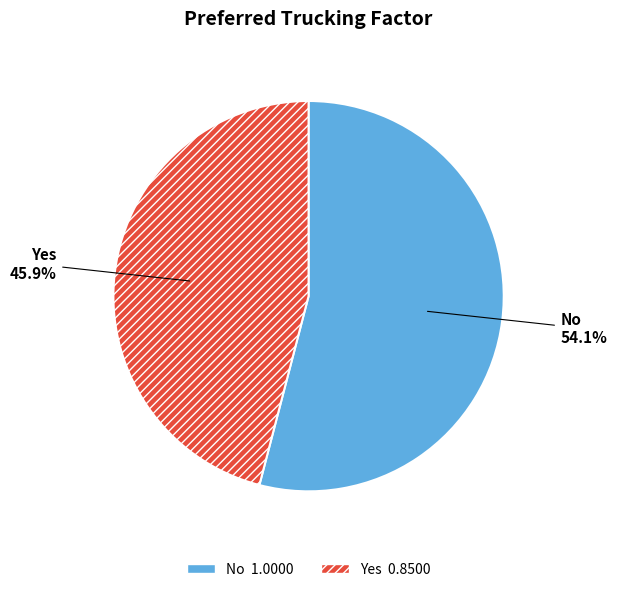

Rank the categories by value from highest to lowest.

No, Yes